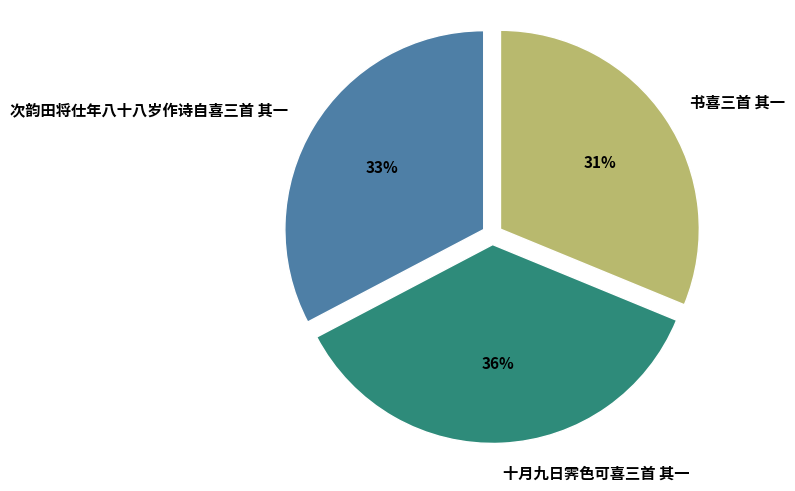

True or false: 次韵田将仕年八十八岁作诗自喜三首 其一 accounts for 33% of the total.

True